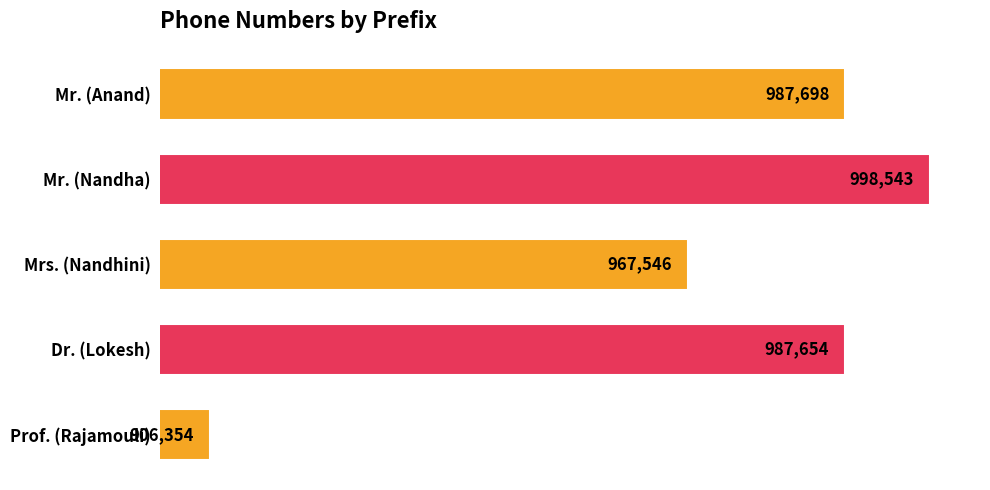

What is the difference between the maximum and minimum values?

92189